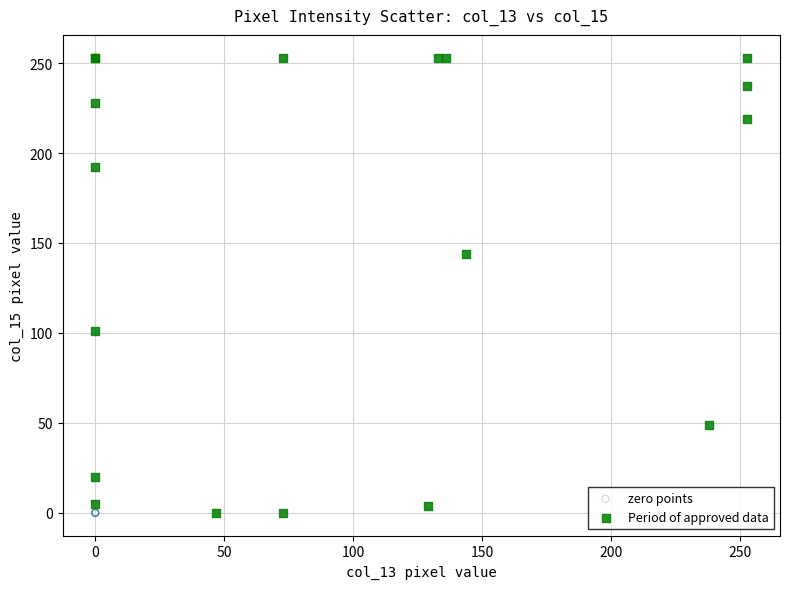

What are all the series names shown in the legend?

zero points, Period of approved data